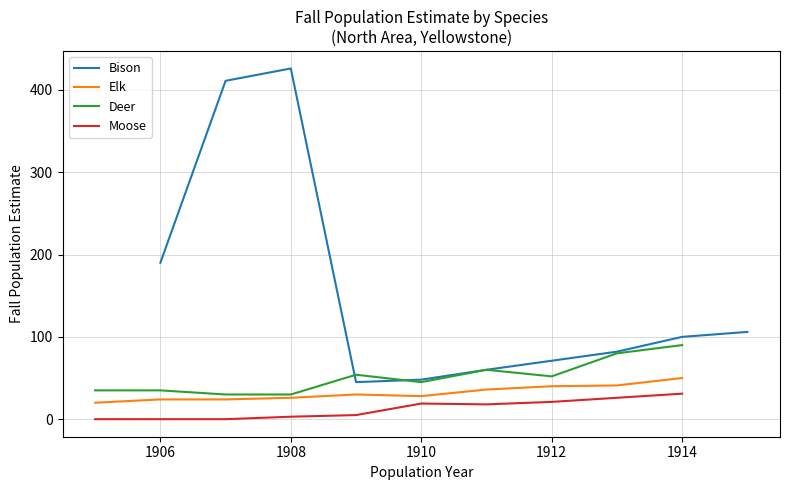

True or false: Moose and Deer cross at least once.

False